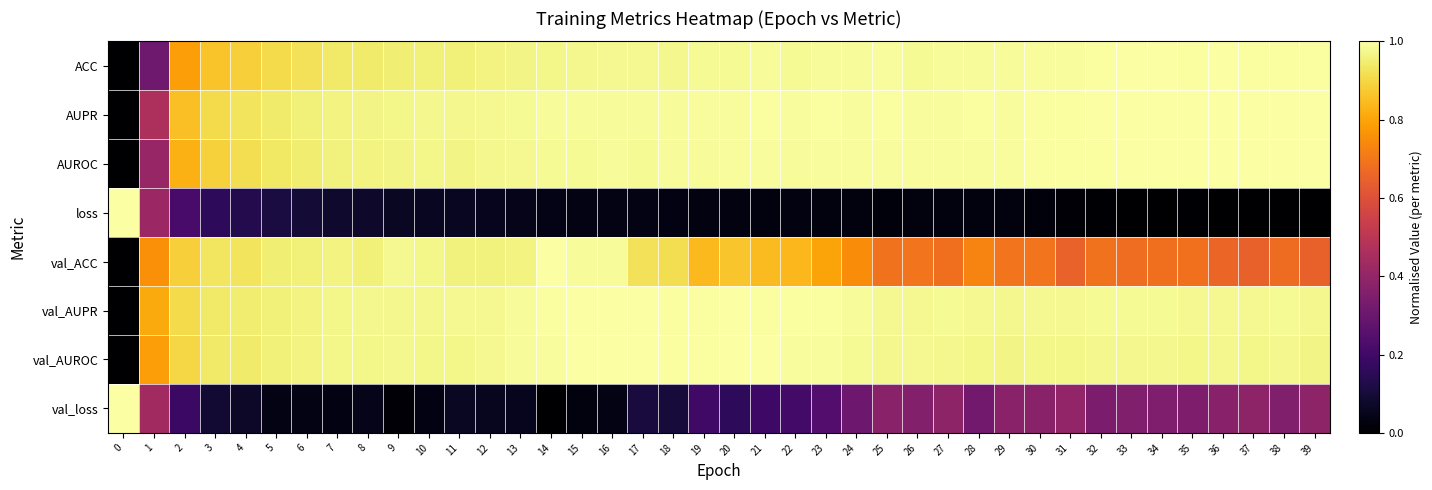

Reading right to left, transcribe all the data shown in this chart.

ACC: 39=1.0	38=1.0	37=1.0	36=1.0	35=1.0	34=1.0	33=1.0	32=1.0	31=1.0	30=1.0	29=1.0	28=1.0	27=1.0	26=1.0	25=1.0	24=1.0	23=1.0	22=1.0	21=1.0	20=1.0	19=1.0	18=1.0	17=1.0	16=1.0	15=1.0	14=1.0	13=1.0	12=1.0	11=1.0	10=1.0	9=1.0	8=0.9	7=0.9	6=0.9	5=0.9	4=0.9	3=0.9	2=0.8	1=0.3	0=0.0
AUPR: 39=1.0	38=1.0	37=1.0	36=1.0	35=1.0	34=1.0	33=1.0	32=1.0	31=1.0	30=1.0	29=1.0	28=1.0	27=1.0	26=1.0	25=1.0	24=1.0	23=1.0	22=1.0	21=1.0	20=1.0	19=1.0	18=1.0	17=1.0	16=1.0	15=1.0	14=1.0	13=1.0	12=1.0	11=1.0	10=1.0	9=1.0	8=1.0	7=1.0	6=1.0	5=0.9	4=0.9	3=0.9	2=0.9	1=0.5	0=0.0
AUROC: 39=1.0	38=1.0	37=1.0	36=1.0	35=1.0	34=1.0	33=1.0	32=1.0	31=1.0	30=1.0	29=1.0	28=1.0	27=1.0	26=1.0	25=1.0	24=1.0	23=1.0	22=1.0	21=1.0	20=1.0	19=1.0	18=1.0	17=1.0	16=1.0	15=1.0	14=1.0	13=1.0	12=1.0	11=1.0	10=1.0	9=1.0	8=1.0	7=1.0	6=0.9	5=0.9	4=0.9	3=0.9	2=0.8	1=0.4	0=0.0
loss: 39=0.0	38=0.0	37=0.0	36=0.0	35=0.0	34=0.0	33=0.0	32=0.0	31=0.0	30=0.0	29=0.0	28=0.0	27=0.0	26=0.0	25=0.0	24=0.0	23=0.0	22=0.0	21=0.0	20=0.0	19=0.0	18=0.0	17=0.0	16=0.0	15=0.0	14=0.0	13=0.0	12=0.1	11=0.1	10=0.1	9=0.1	8=0.1	7=0.1	6=0.1	5=0.1	4=0.1	3=0.2	2=0.2	1=0.4	0=1.0
val_ACC: 39=0.6	38=0.7	37=0.6	36=0.7	35=0.7	34=0.7	33=0.7	32=0.7	31=0.7	30=0.7	29=0.7	28=0.7	27=0.7	26=0.7	25=0.7	24=0.7	23=0.8	22=0.8	21=0.8	20=0.9	19=0.8	18=0.9	17=0.9	16=1.0	15=1.0	14=1.0	13=1.0	12=1.0	11=1.0	10=1.0	9=1.0	8=1.0	7=1.0	6=1.0	5=1.0	4=0.9	3=0.9	2=0.9	1=0.8	0=0.0
val_AUPR: 39=1.0	38=1.0	37=1.0	36=1.0	35=1.0	34=1.0	33=1.0	32=1.0	31=1.0	30=1.0	29=1.0	28=1.0	27=1.0	26=1.0	25=1.0	24=1.0	23=1.0	22=1.0	21=1.0	20=1.0	19=1.0	18=1.0	17=1.0	16=1.0	15=1.0	14=1.0	13=1.0	12=1.0	11=1.0	10=1.0	9=1.0	8=1.0	7=1.0	6=1.0	5=1.0	4=0.9	3=0.9	2=0.9	1=0.8	0=0.0
val_AUROC: 39=1.0	38=1.0	37=1.0	36=1.0	35=1.0	34=1.0	33=1.0	32=1.0	31=1.0	30=1.0	29=1.0	28=1.0	27=1.0	26=1.0	25=1.0	24=1.0	23=1.0	22=1.0	21=1.0	20=1.0	19=1.0	18=1.0	17=1.0	16=1.0	15=1.0	14=1.0	13=1.0	12=1.0	11=1.0	10=1.0	9=1.0	8=1.0	7=1.0	6=1.0	5=1.0	4=0.9	3=0.9	2=0.9	1=0.8	0=0.0
val_loss: 39=0.4	38=0.4	37=0.4	36=0.4	35=0.3	34=0.3	33=0.4	32=0.3	31=0.4	30=0.4	29=0.4	28=0.3	27=0.4	26=0.4	25=0.4	24=0.3	23=0.2	22=0.2	21=0.2	20=0.2	19=0.2	18=0.1	17=0.1	16=0.0	15=0.0	14=0.0	13=0.1	12=0.1	11=0.1	10=0.0	9=0.0	8=0.0	7=0.0	6=0.0	5=0.0	4=0.1	3=0.1	2=0.2	1=0.4	0=1.0